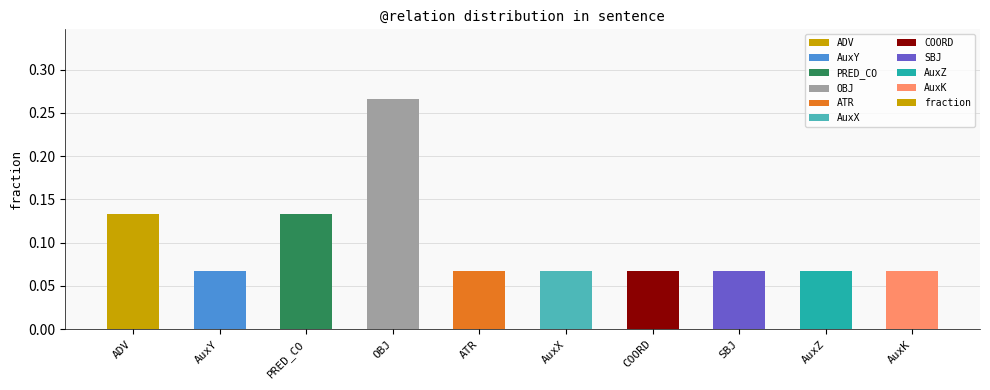

Count the values in the range 0 to 1.

10